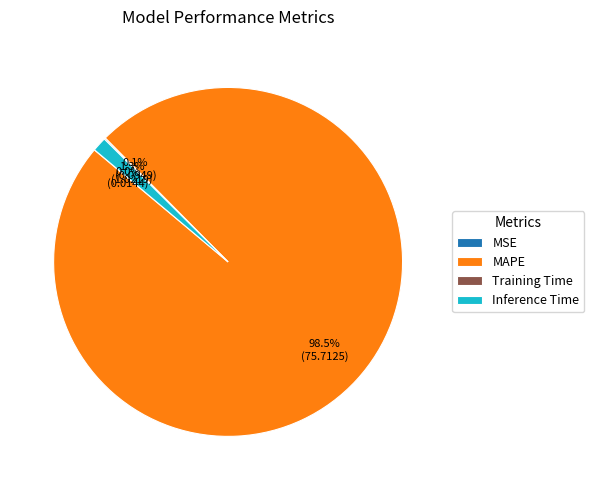

Is there any slice that represents more than half of the pie?

Yes